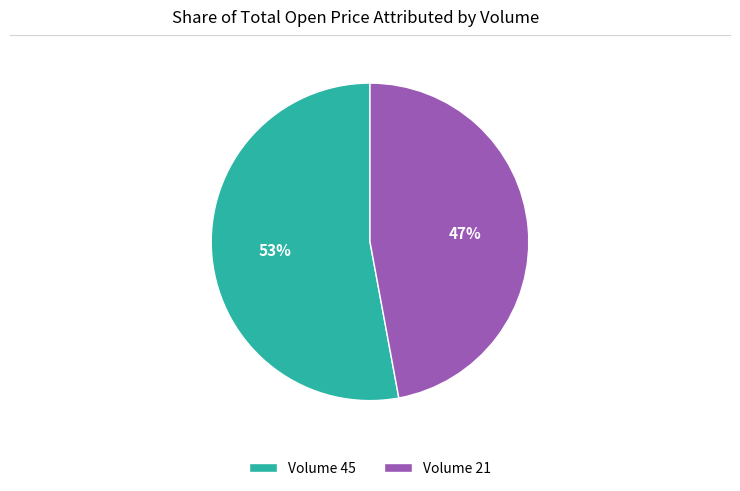

What is the smallest slice in the pie chart?

Volume 21